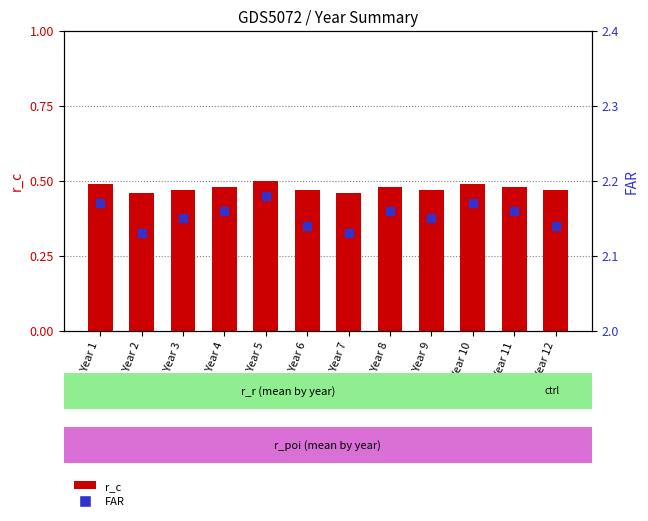

Which series has the widest spread of Y values?

FAR